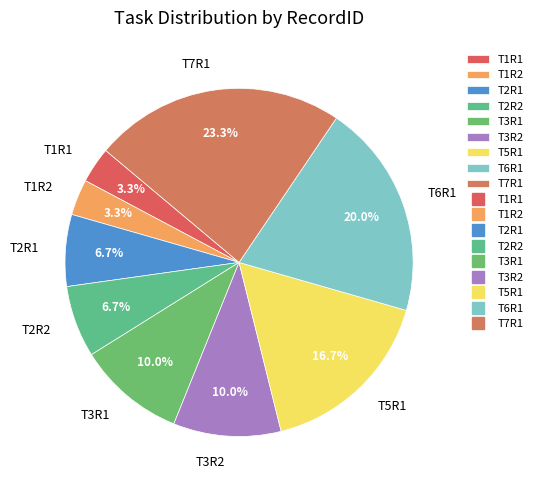

What portion of the pie excludes T7R1?

76.7%